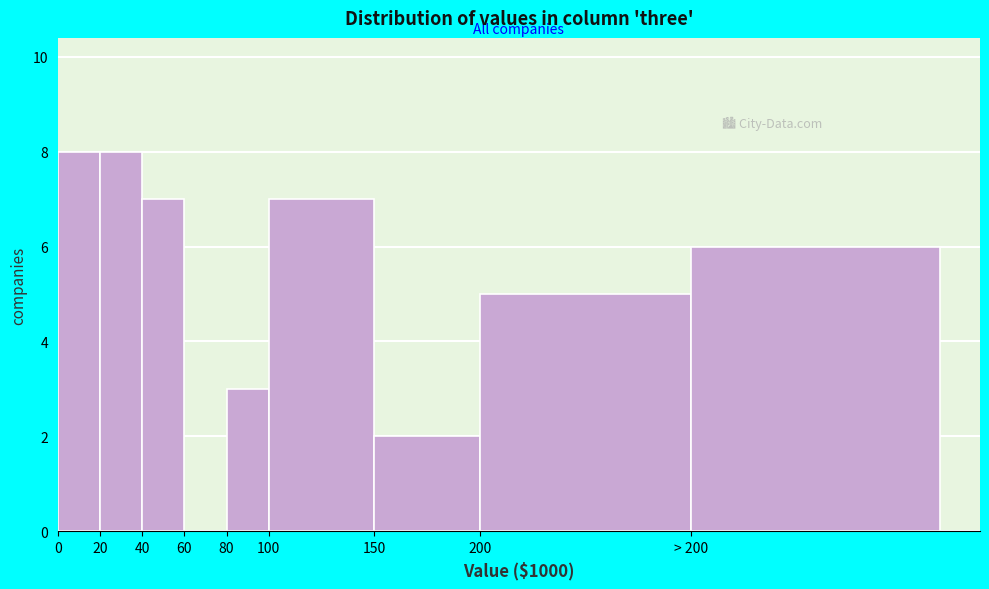

Reading left to right, list all the values displayed in this chart.

0=8	20=8	40=7	60=0	80=3	100=7	150=2	200=5	> 200=6